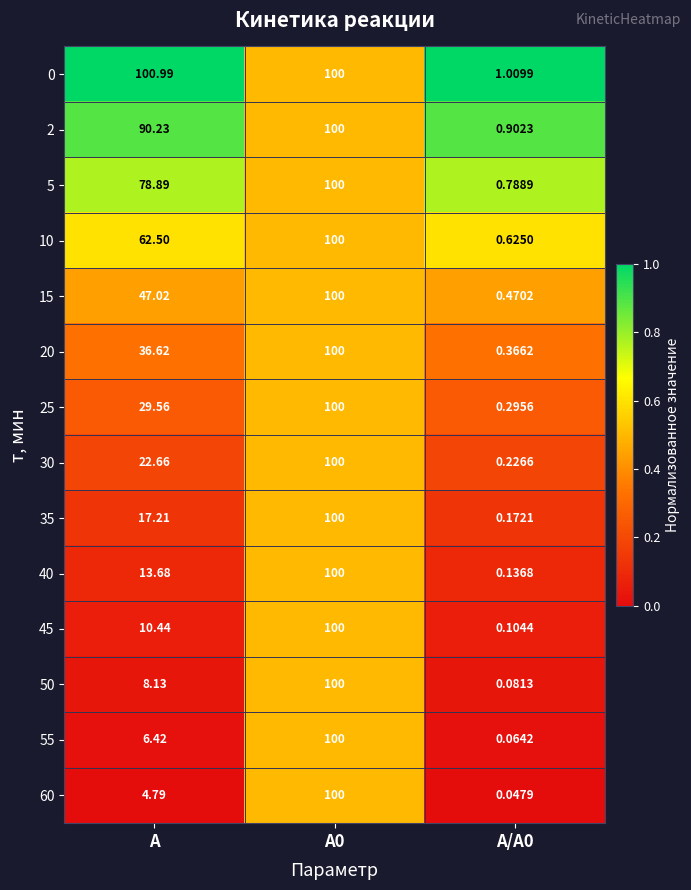

Which label corresponds to the largest value in the chart?

А